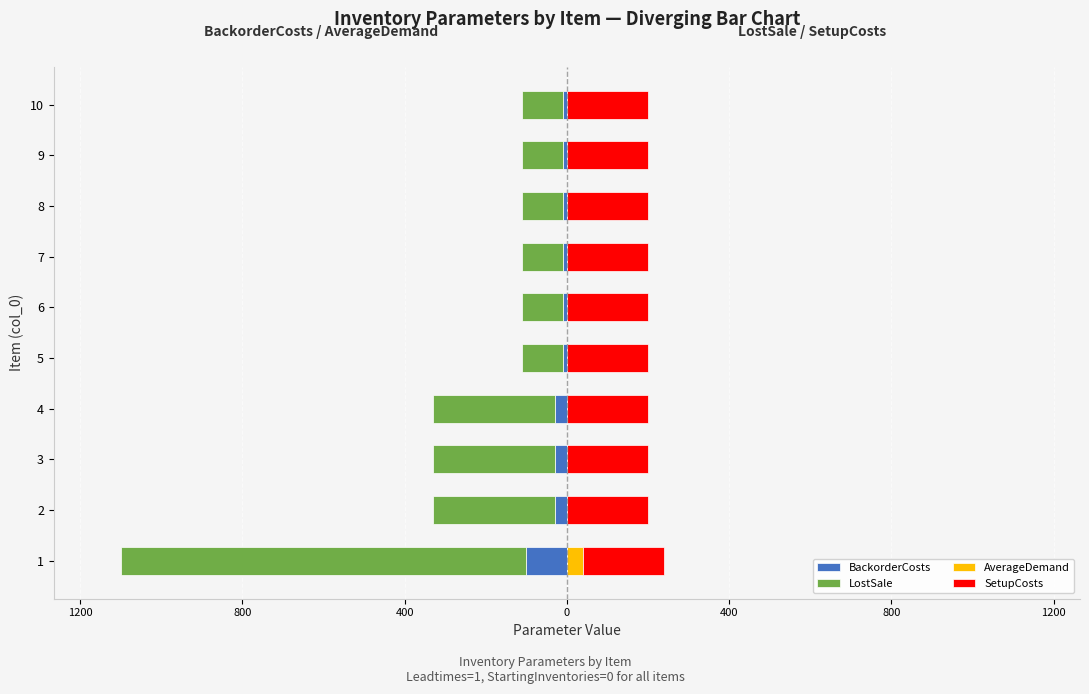

Between 9 and 7, which is larger?

9